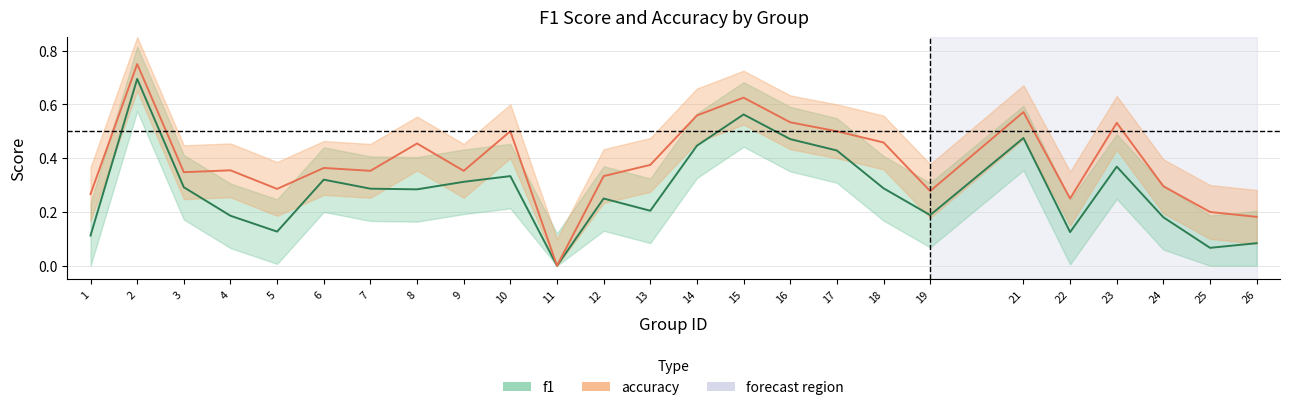

At which category is the sum across all series the highest?

2